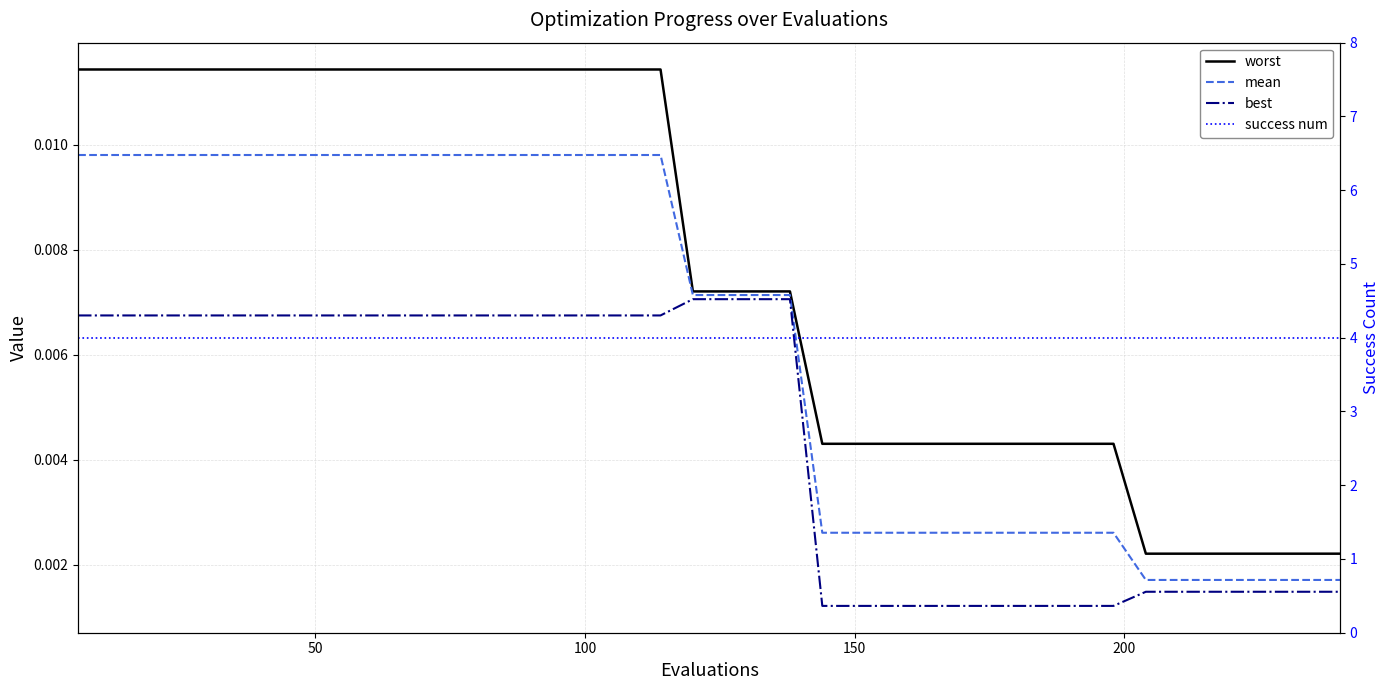

Does the chart display data point markers on the line(s)?

No